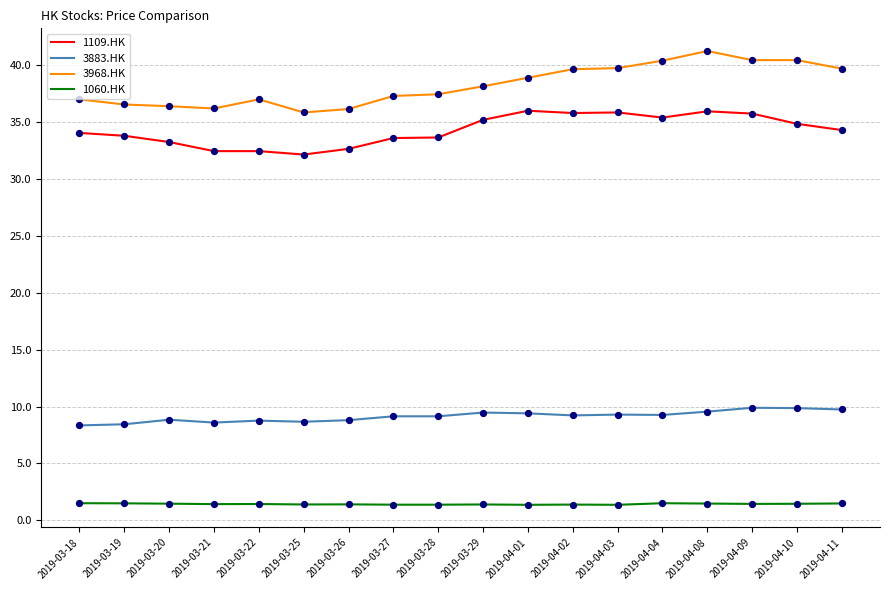

Is the value of 3883.HK at 2019-03-25 greater than the value of 3968.HK at 2019-04-08?

No